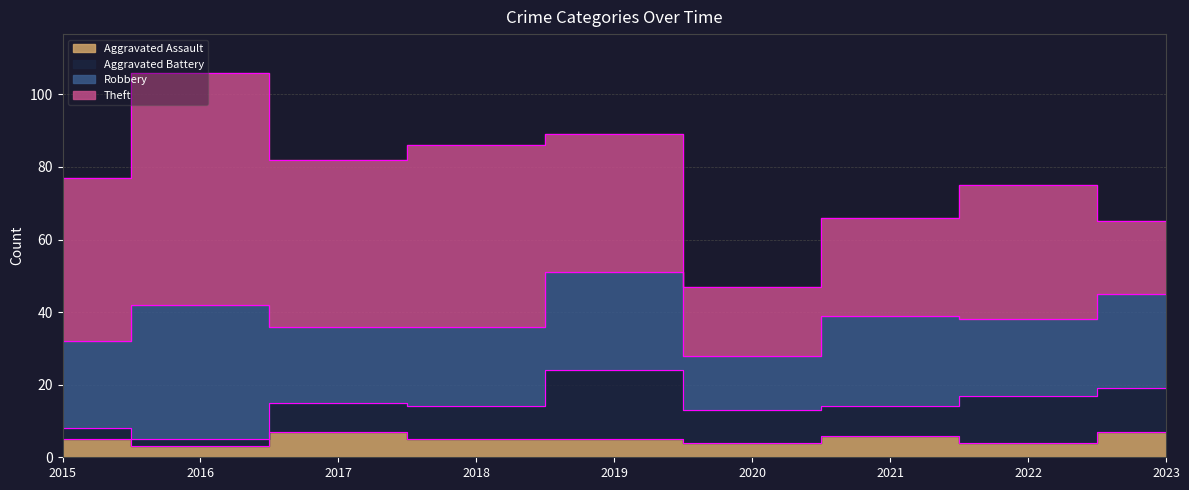

True or false: Aggravated Assault and Theft cross at least once.

False